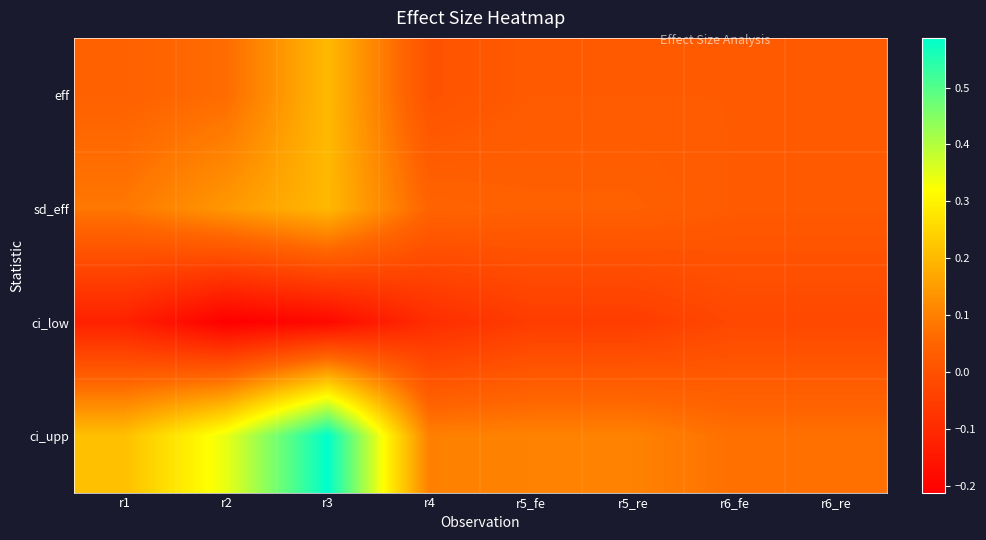

At which category is the sum across all series the highest?

r3